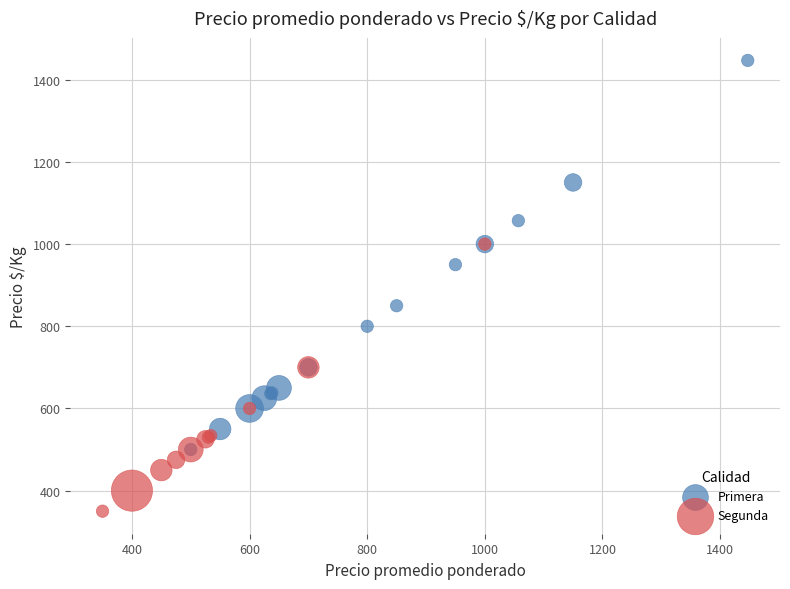

Which series reaches the maximum Y coordinate?

Primera